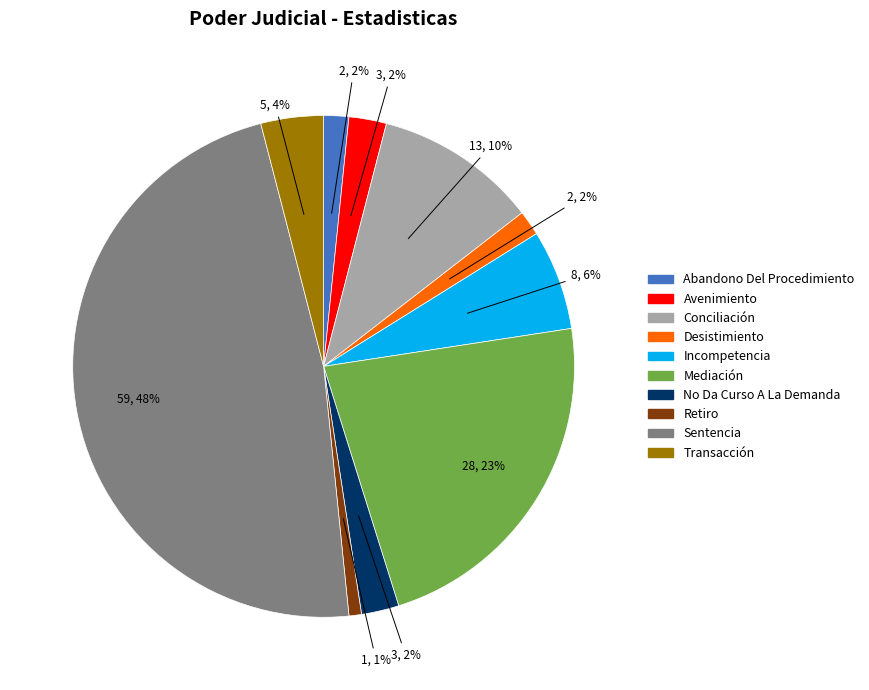

Between Abandono Del Procedimiento and Mediación, which is larger?

Mediación